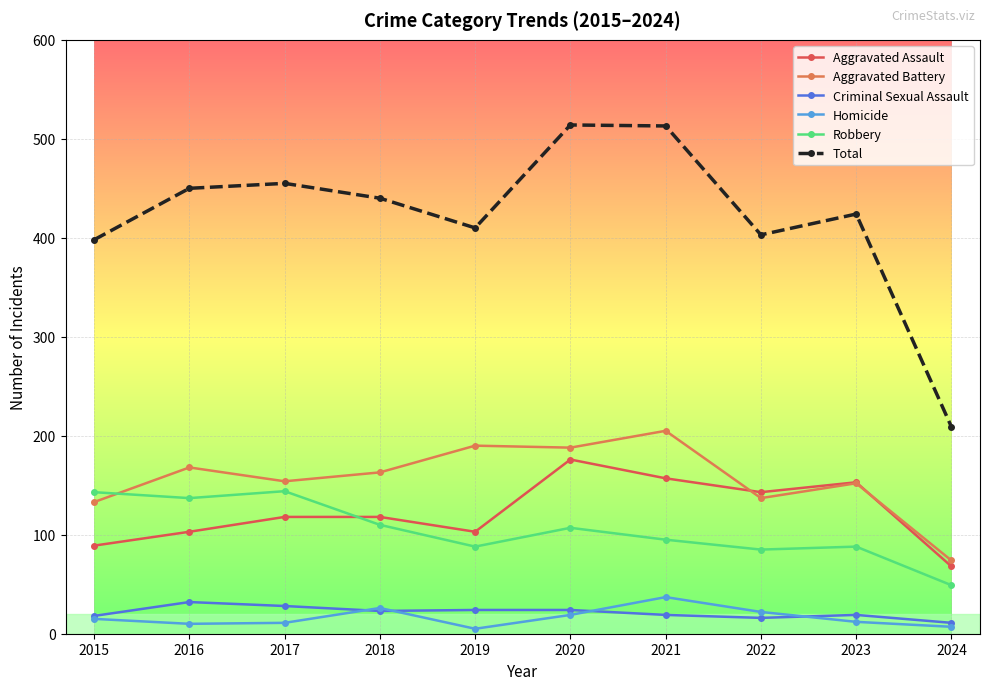

True or false: Homicide and Total cross at least once.

False